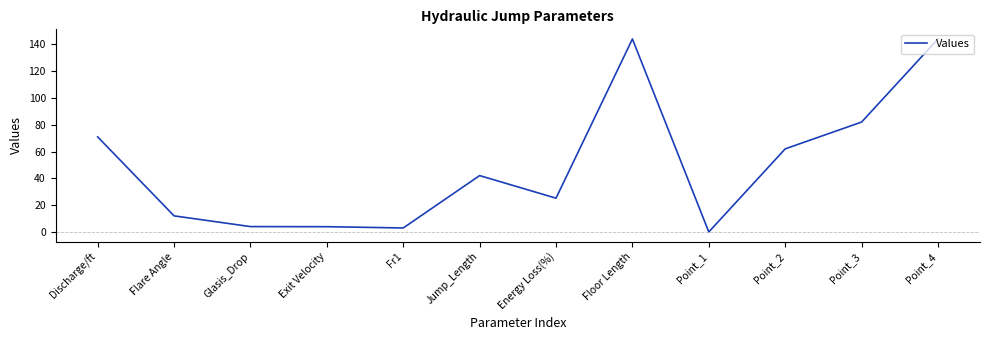

Does the chart display data point markers on the line(s)?

No